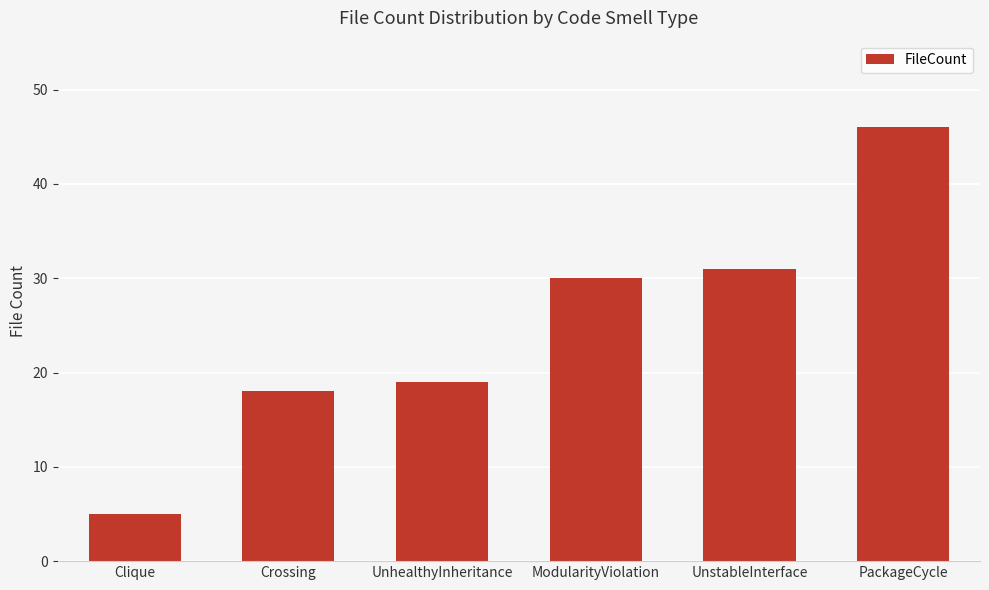

Read the value at UnhealthyInheritance.

19